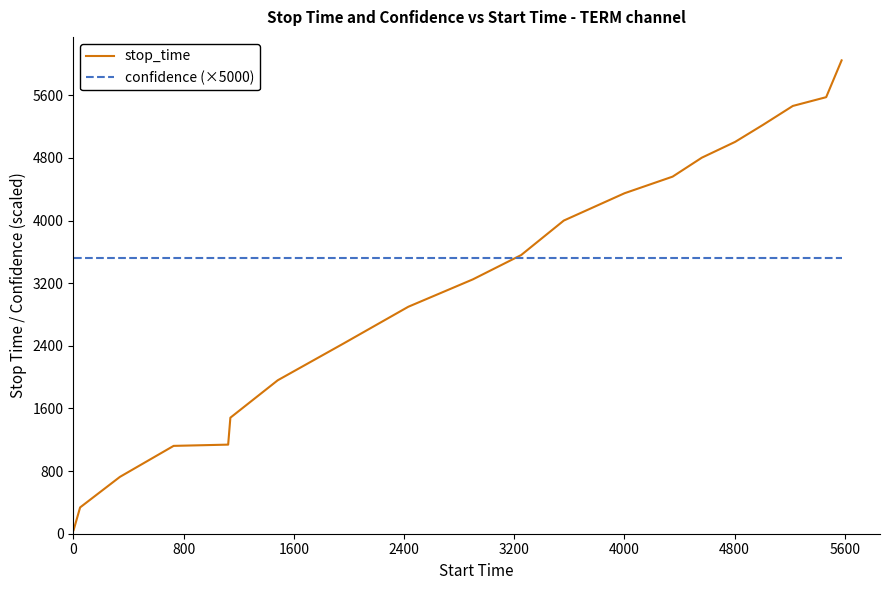

Which series has the widest spread of values?

stop_time